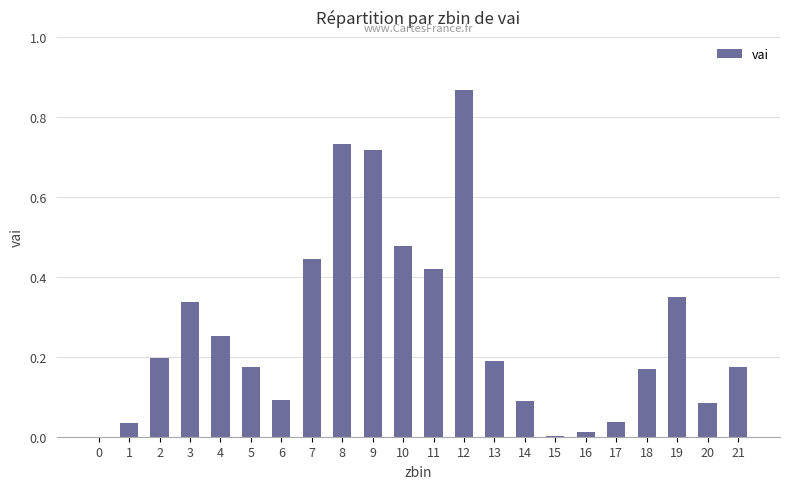

True or false: the data shows 0.2 at 18.

True